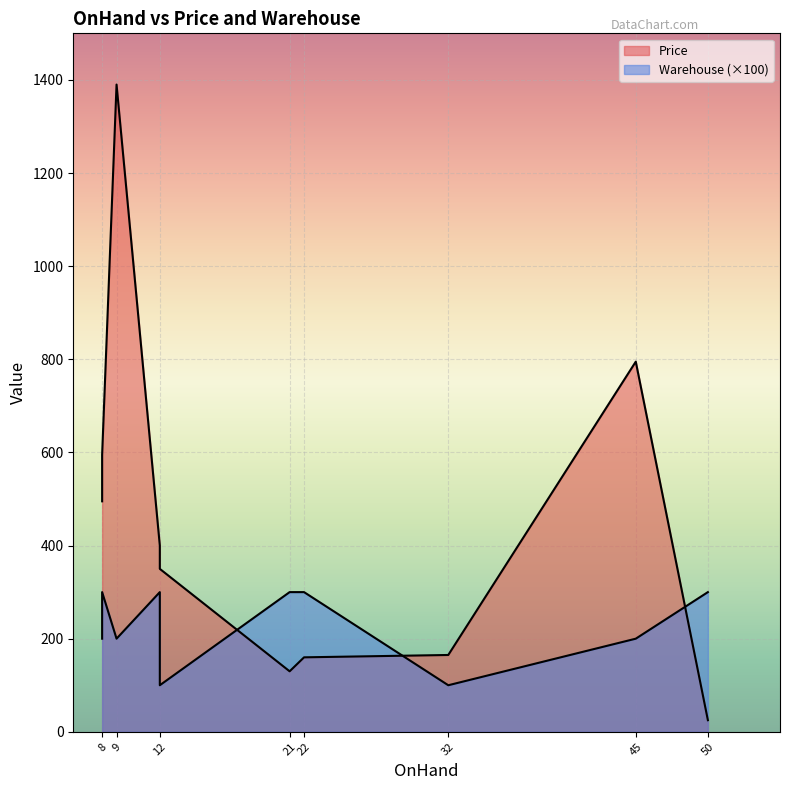

How many values in the Price series are below 399?

5